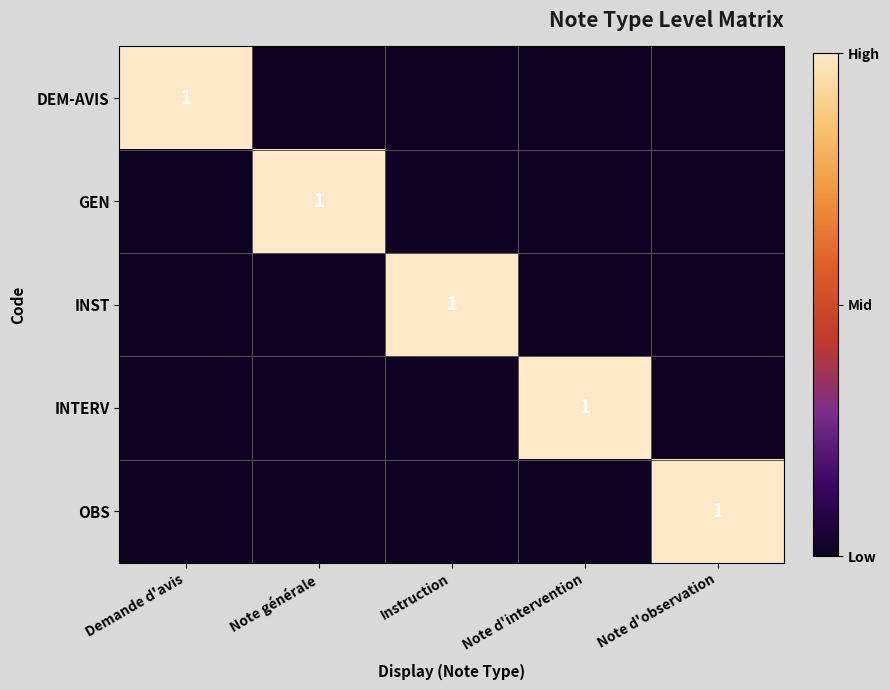

At which label is INST closest to 0?

Demande d'avis